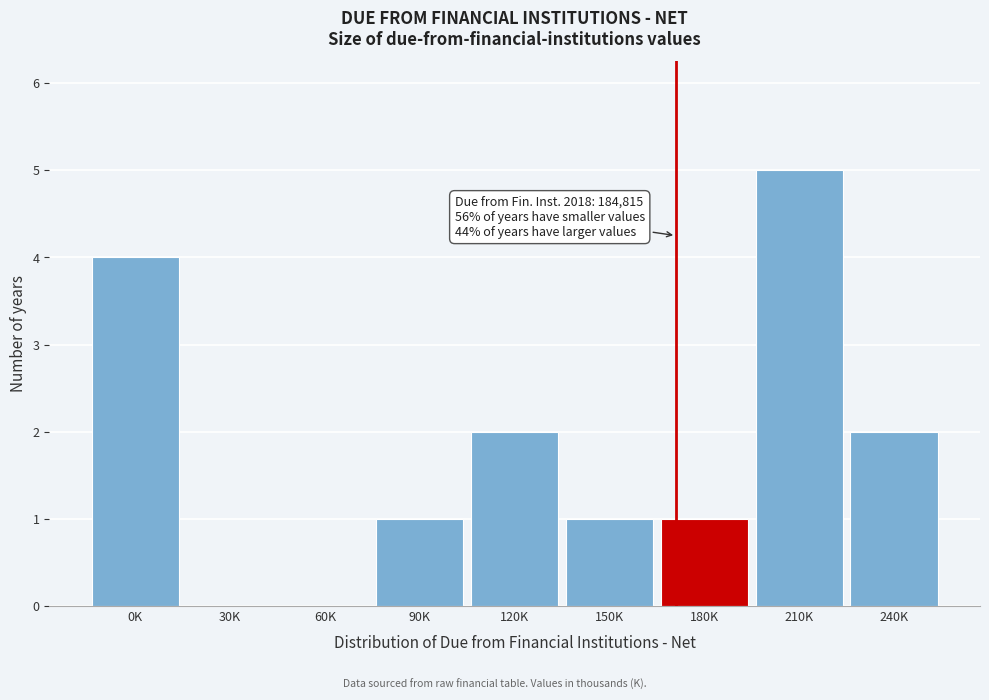

Reading left to right, transcribe all the data shown in this chart.

0K=4	30K=0	60K=0	90K=1	120K=2	150K=1	180K=1	210K=5	240K=2